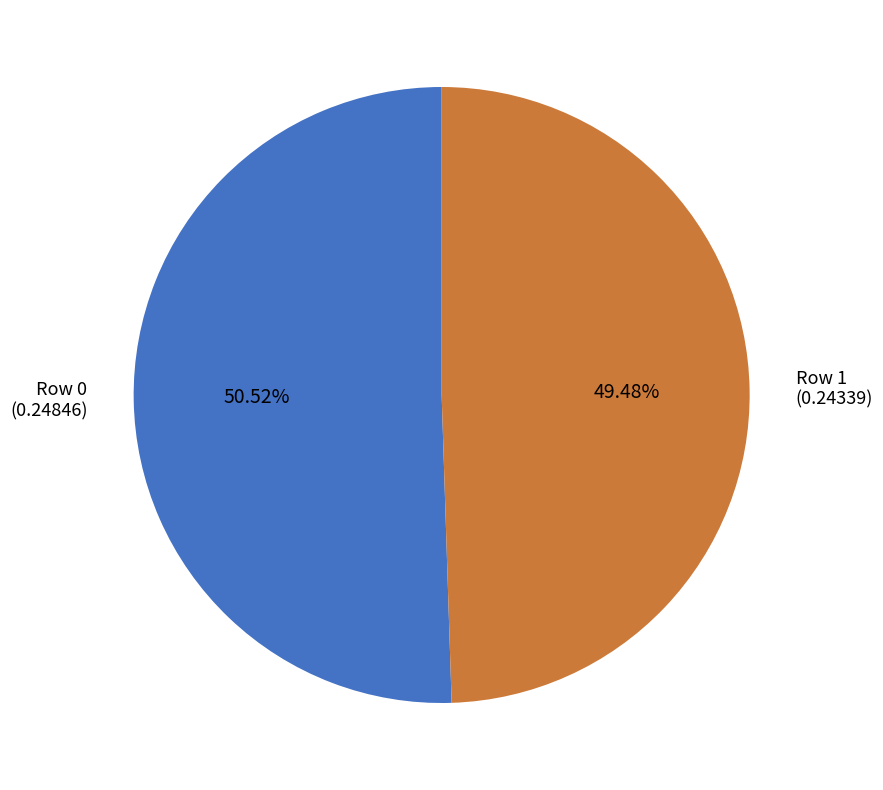

To the nearest percent, what is the difference between the Row 1 and Row 0 slice percentages?

1%